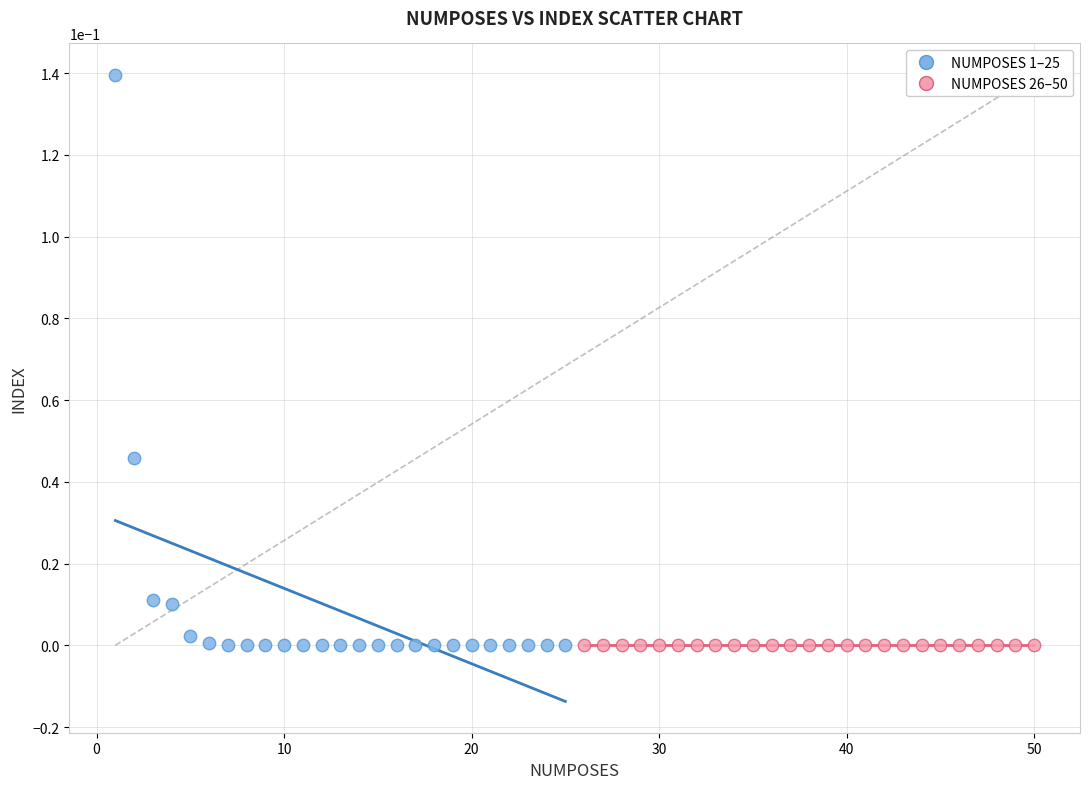

Which series has the largest Y range (max minus min)?

NUMPOSES 1–25